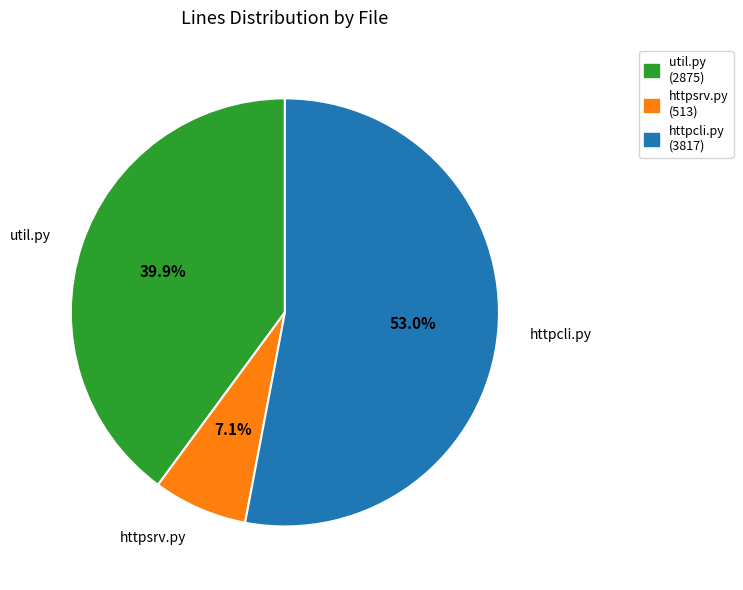

What is the smallest slice in the pie chart?

httpsrv.py